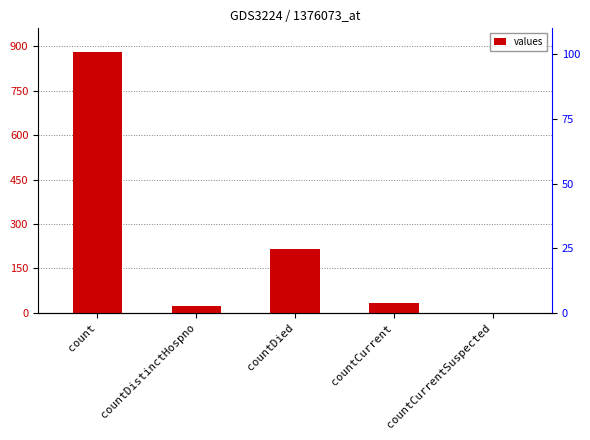

What is the sum of the values at countDied and count?

1096